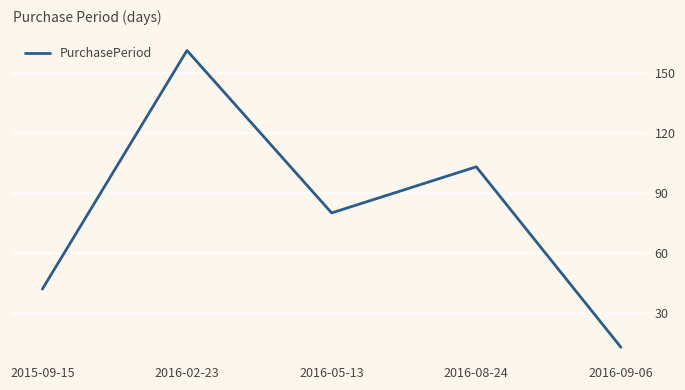

List the labels in order of value, smallest first.

2016-09-06, 2015-09-15, 2016-05-13, 2016-08-24, 2016-02-23